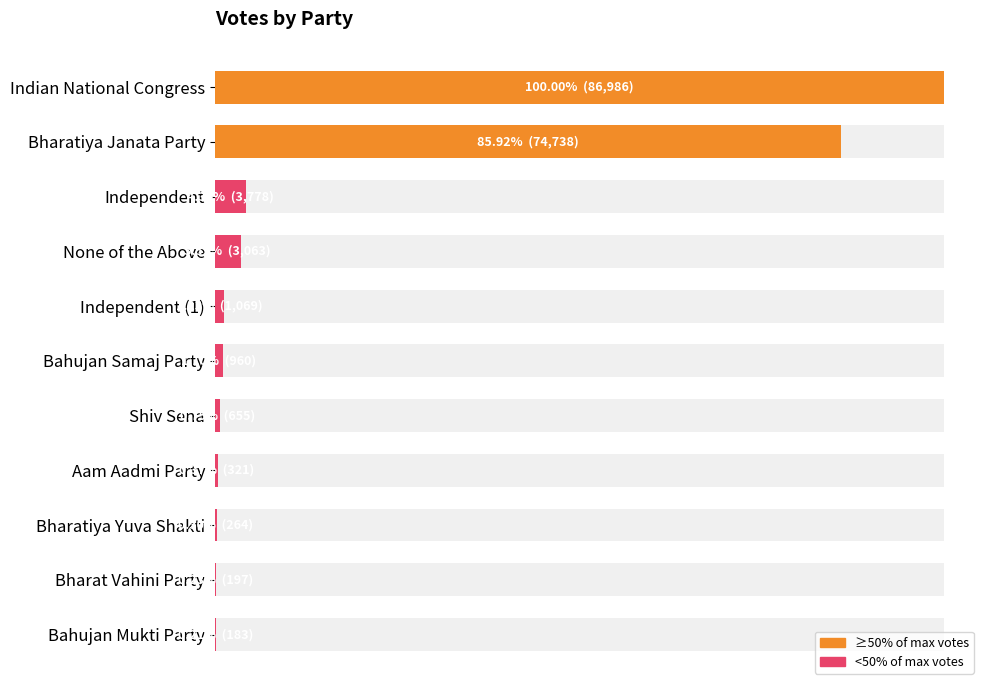

True or false: the data shows 335 at 9.

False